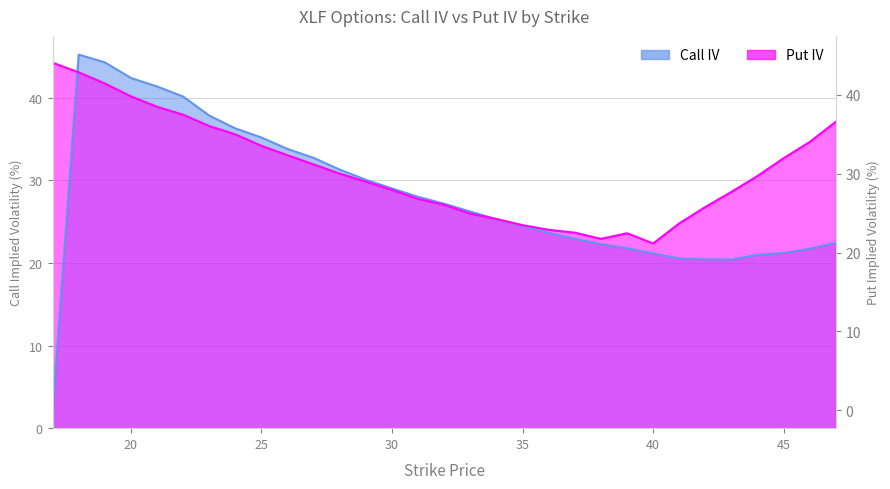

Where does the Call IV series first go above 26?

18